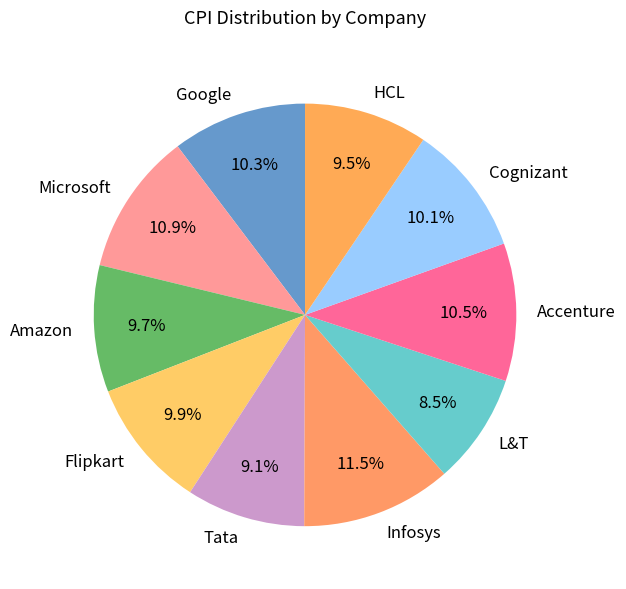

Is it true that Amazon is 10% of the pie?

True